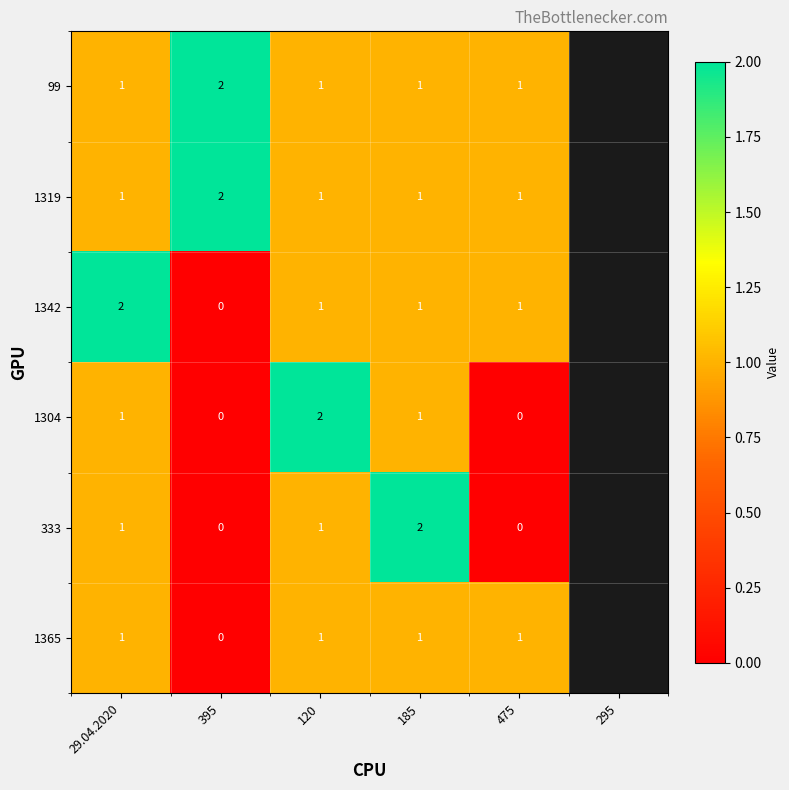

Reading right to left, extract all data points from this chart.

99: 475=1	185=1	120=1	395=2	29.04.2020=1
1319: 475=1	185=1	120=1	395=2	29.04.2020=1
1342: 475=1	185=1	120=1	395=0	29.04.2020=2
1304: 475=0	185=1	120=2	395=0	29.04.2020=1
333: 475=0	185=2	120=1	395=0	29.04.2020=1
1365: 475=1	185=1	120=1	395=0	29.04.2020=1